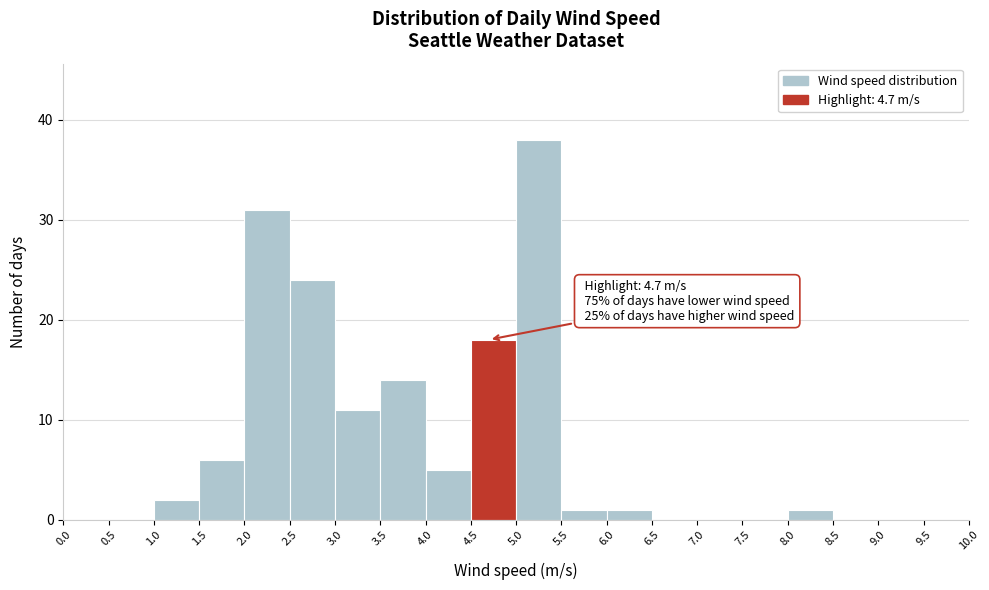

Which range on the x-axis has the tallest bar?

5.0 to 5.5